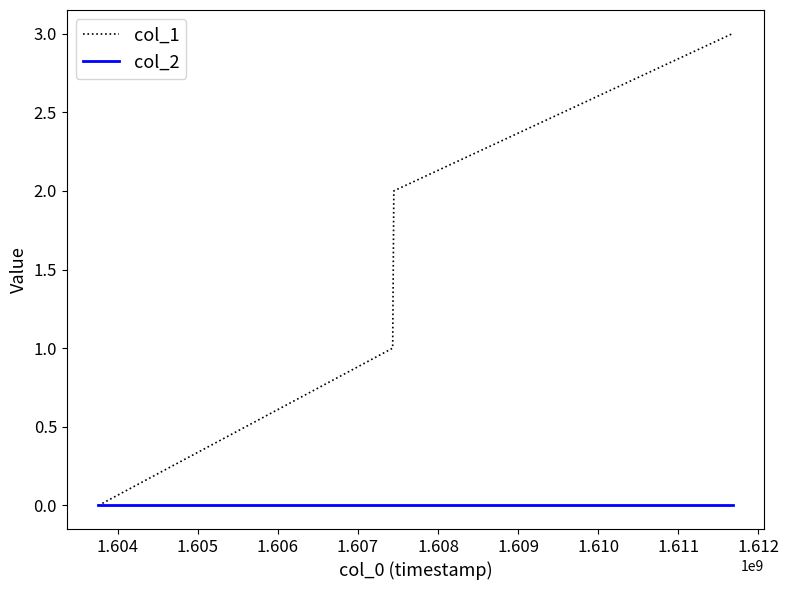

Which series has the largest total across all categories?

col_1